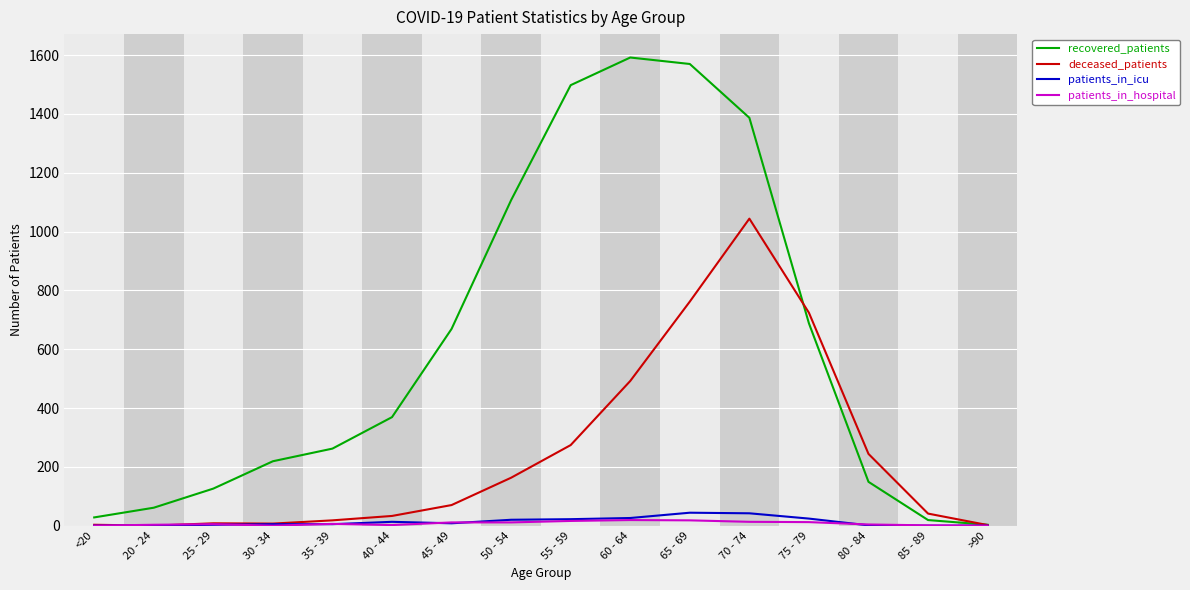

True or false: patients_in_icu has a value of 22 at 55 - 59.

True